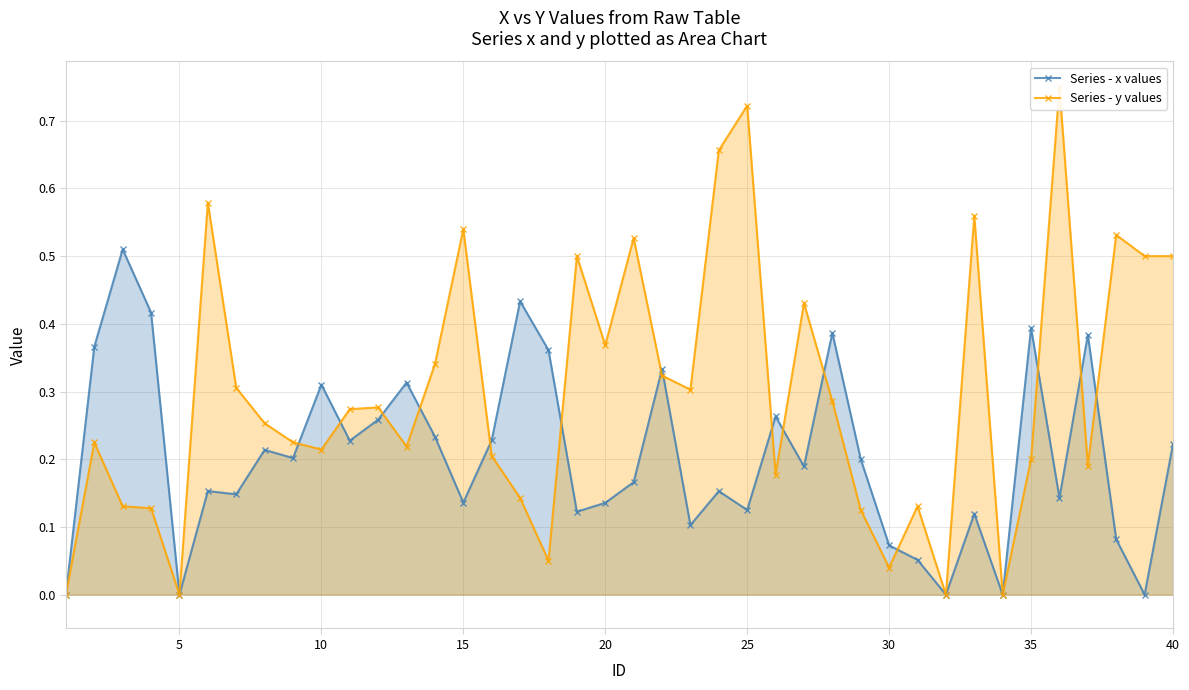

How many lines are shown in the chart?

2